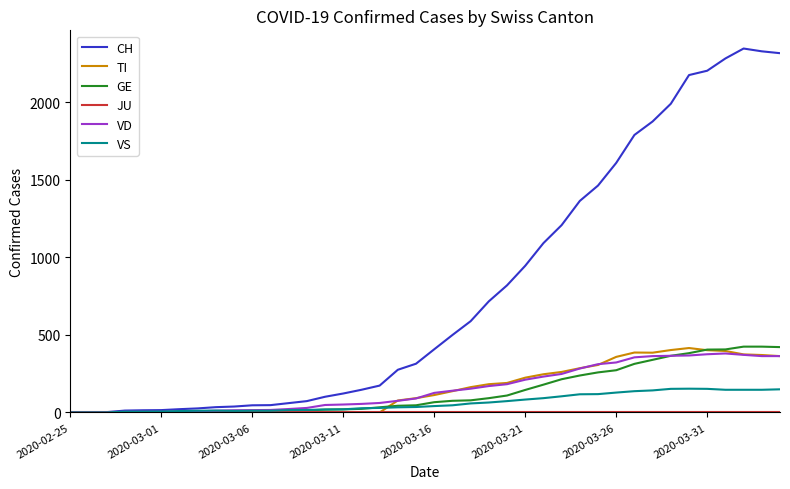

What is the maximum value shown in the chart?

2345